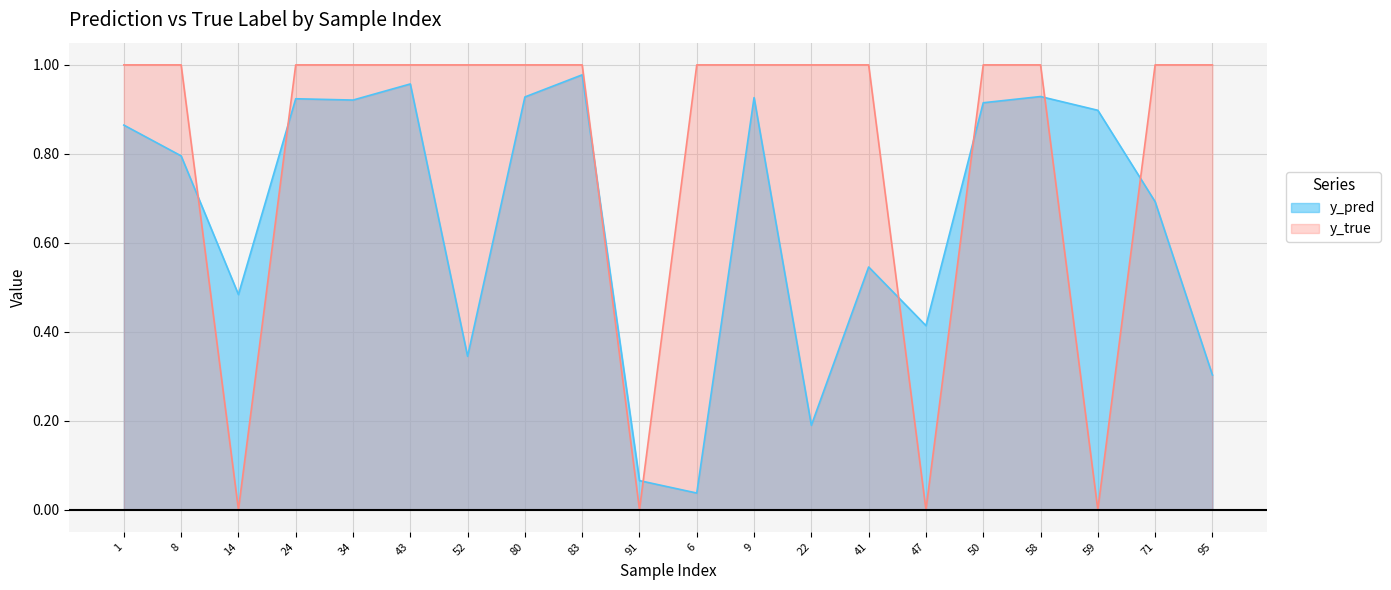

How many intersections are there between y_true and y_pred?

8